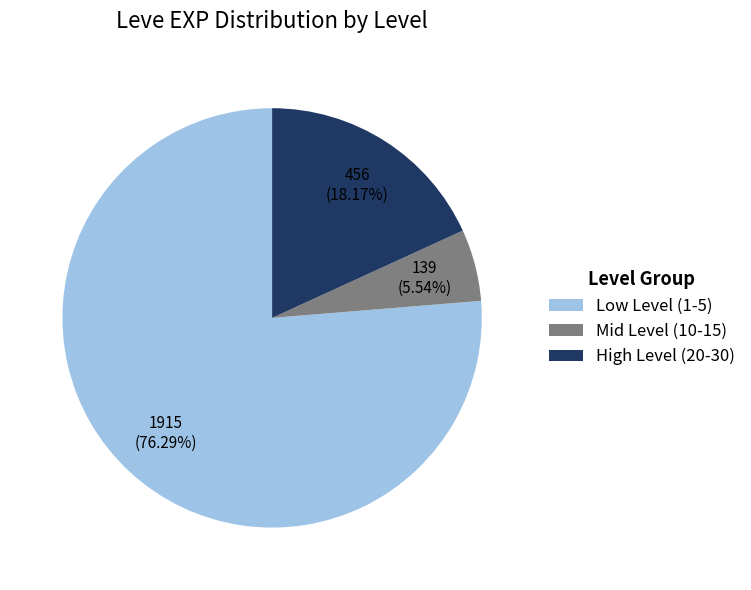

What is the smallest slice in the pie chart?

Mid Level (10-15)